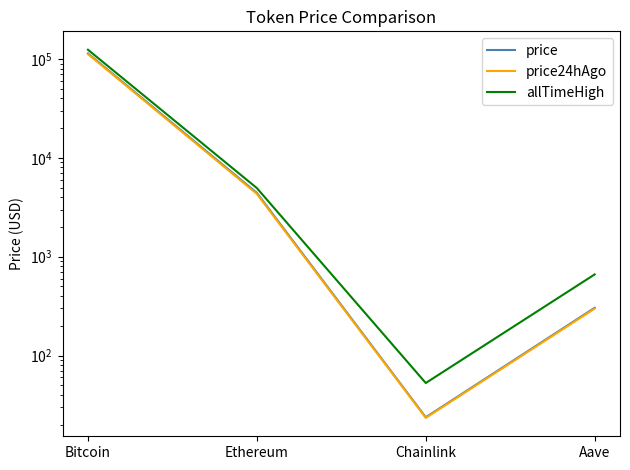

Which series changed the most between Bitcoin and Aave?

allTimeHigh